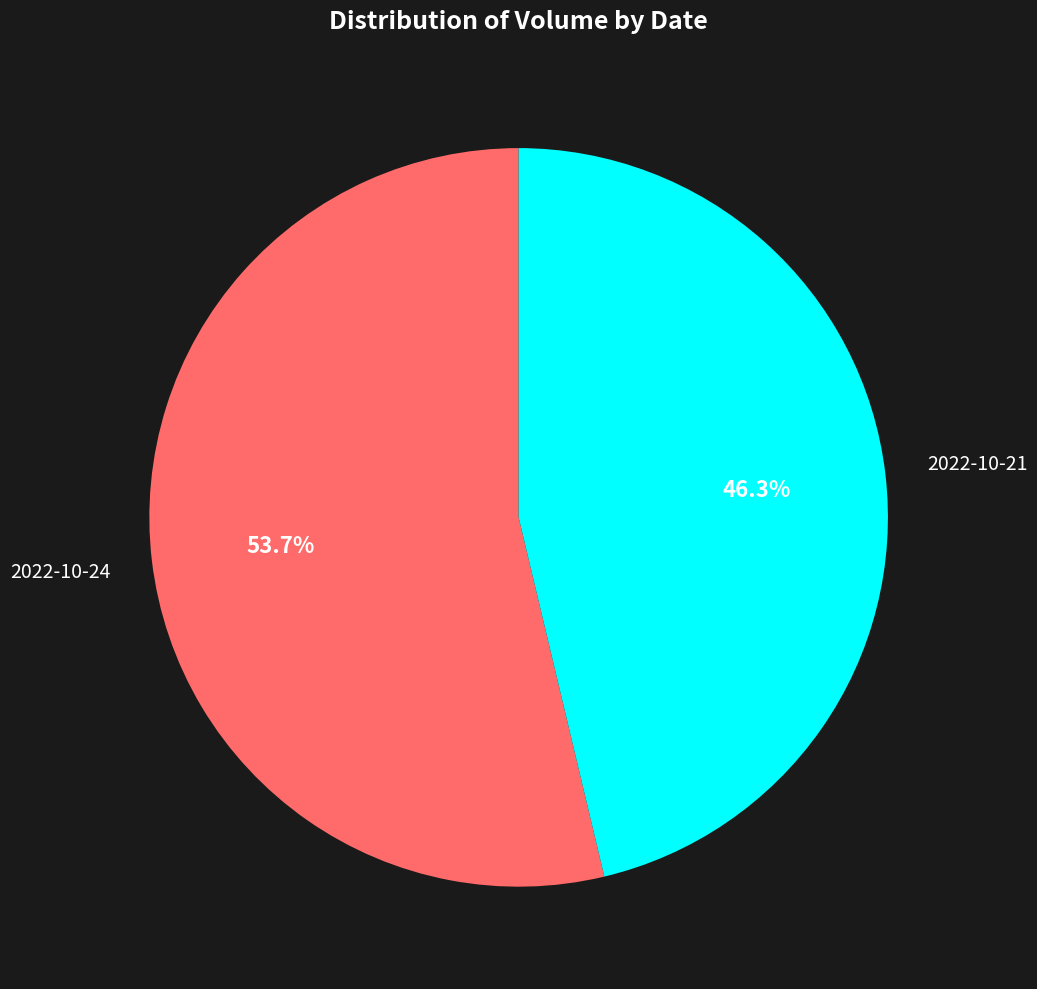

Does any single category account for the majority?

Yes